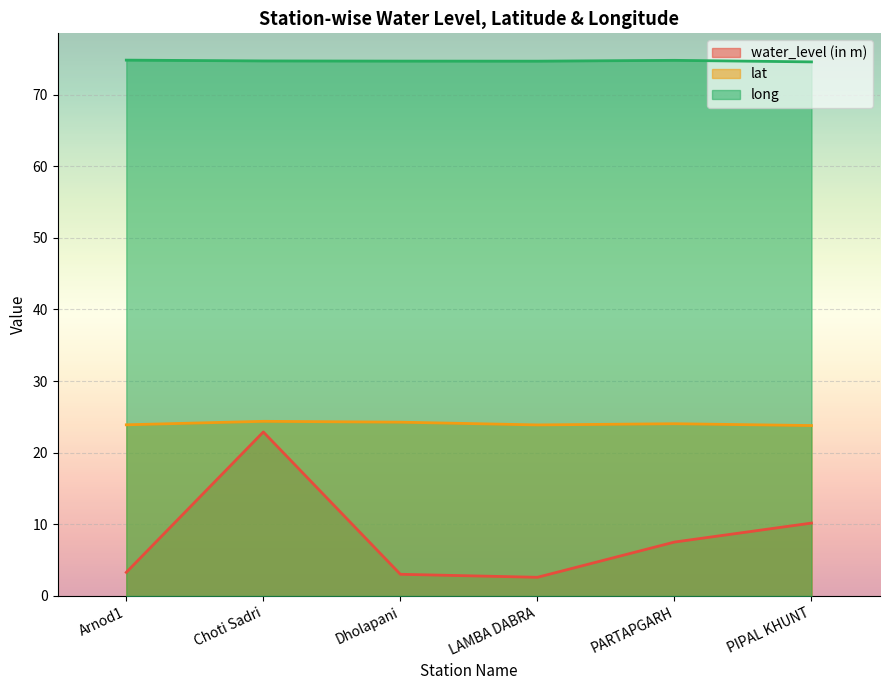

At which label is lat closest to 24?

PARTAPGARH